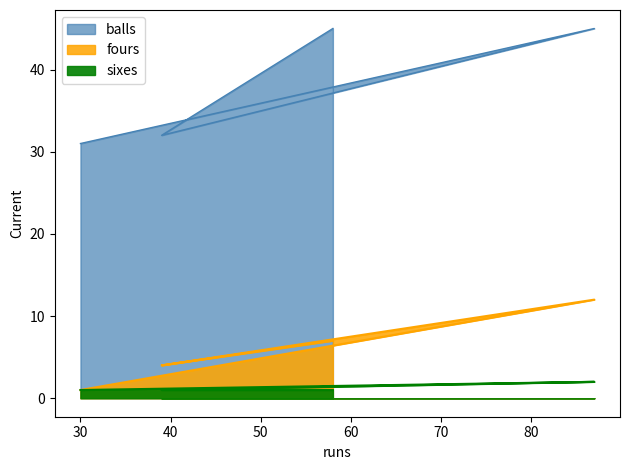

Reading left to right, list all the values displayed in this chart.

fours: 58=7	39=4	87=12	30=1
balls: 58=45	39=32	87=45	30=31
sixes: 58=1	39=1	87=2	30=1